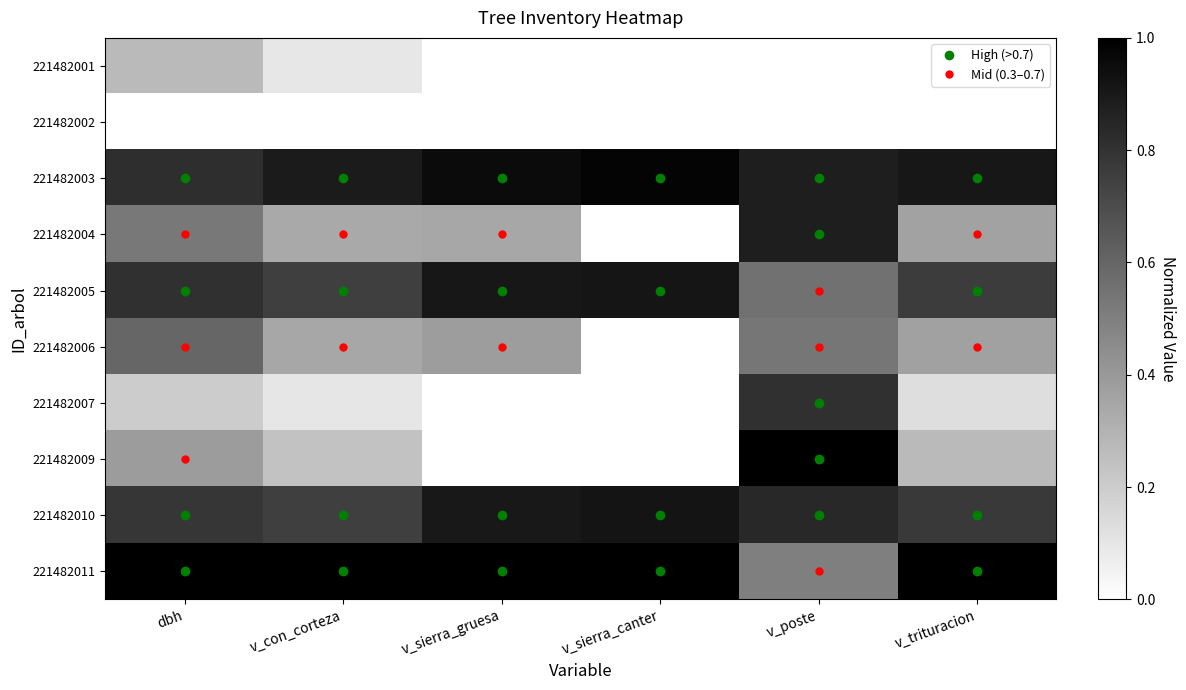

Which has a higher value, dbh or v_sierra_canter?

dbh